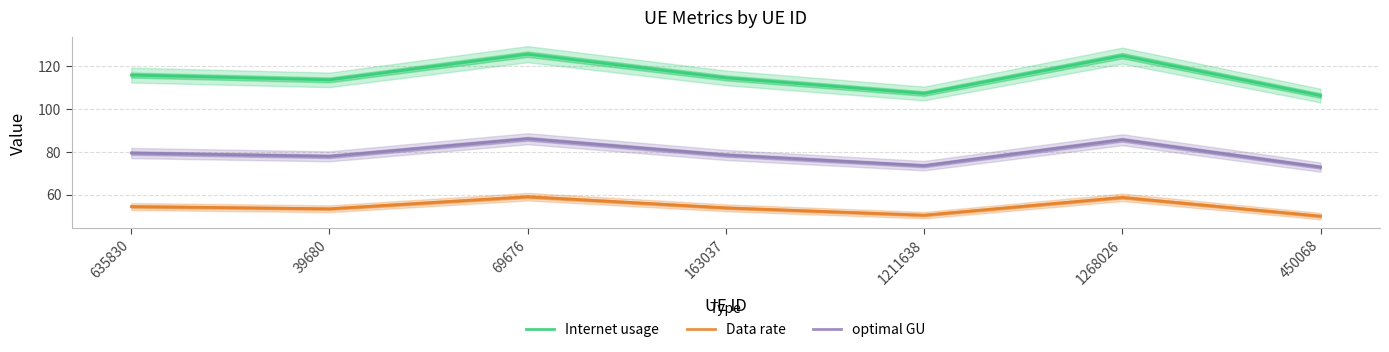

What position from the left is 450068?

7